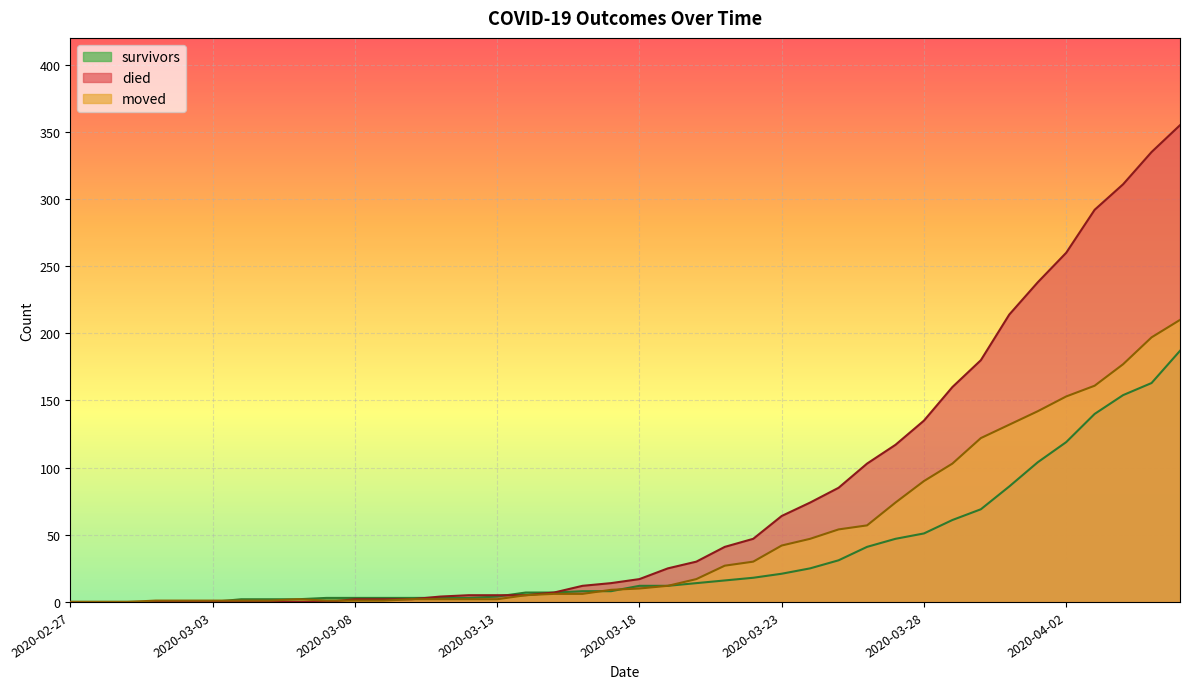

What is the maximum value shown in the chart?

355